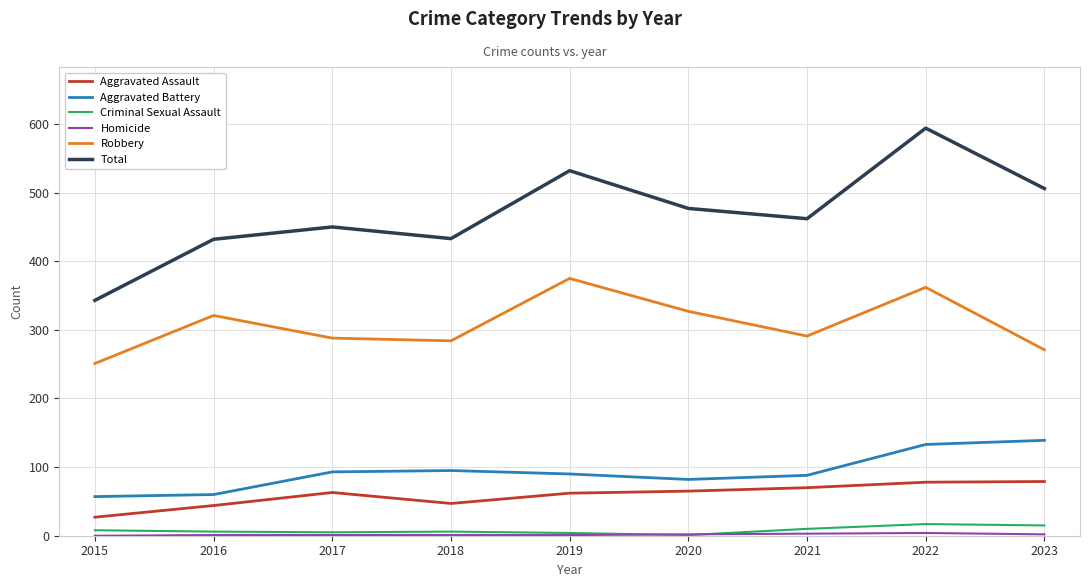

What is the difference between the second highest and minimum values in the Aggravated Assault series?

51